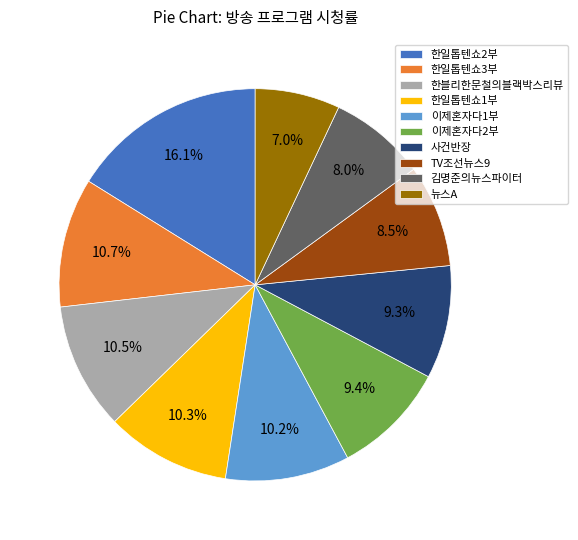

To the nearest percent, what is the combined percentage of 한일톱텐쇼1부 and 한일톱텐쇼3부?

21%